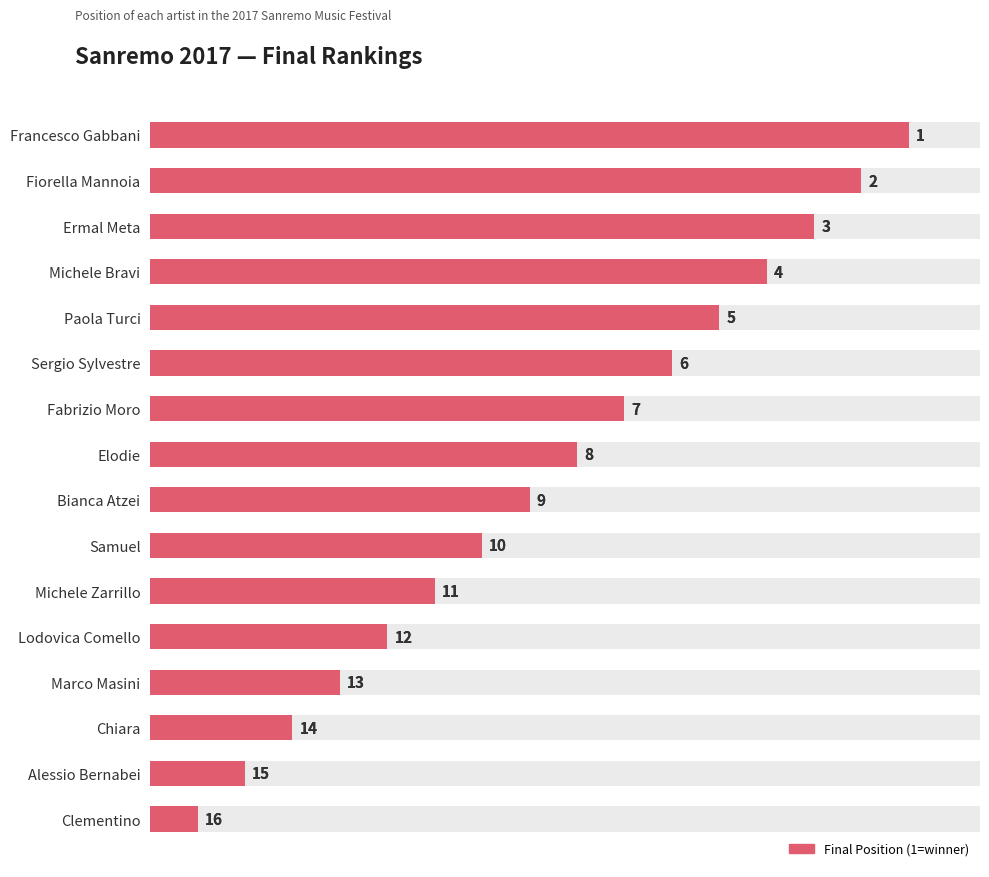

Reading left to right, list all the values displayed in this chart.

16	15	14	13	12	11	10	9	8	7	6	5	4	3	2	1